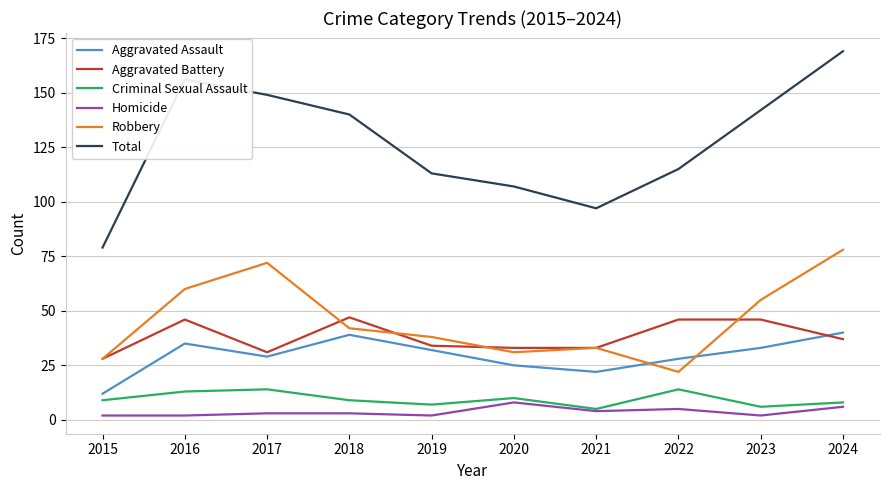

At which category does the chart reach its peak across all series?

2024